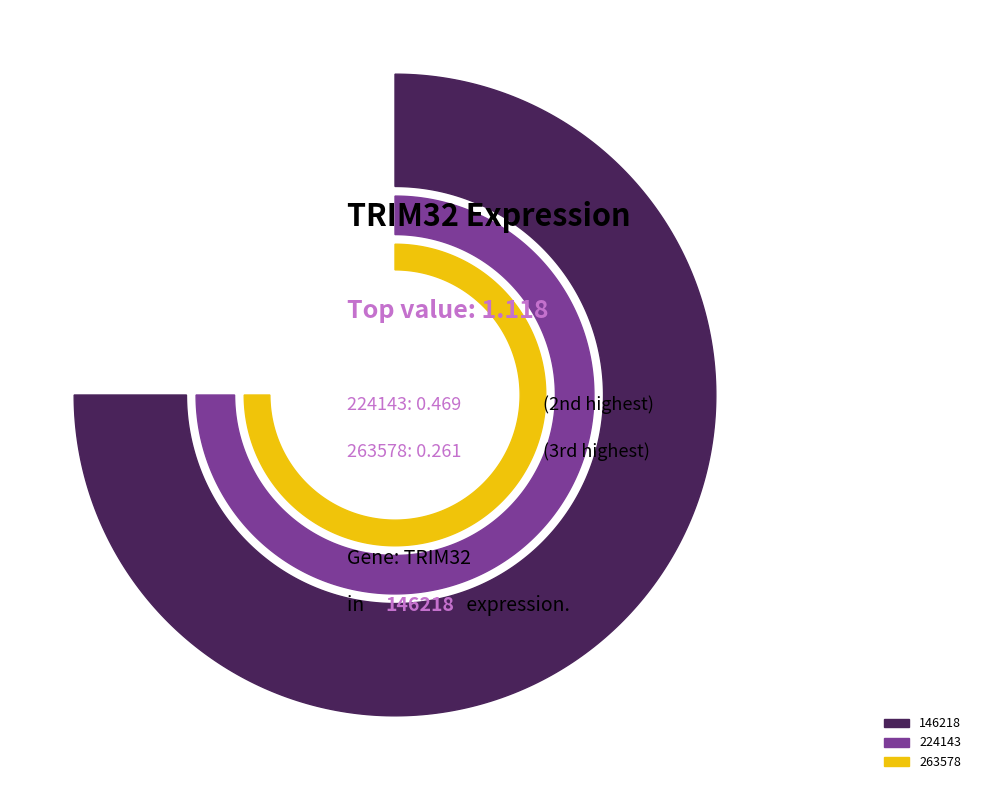

What is the change in value from 146218 to 263578?

-0.9